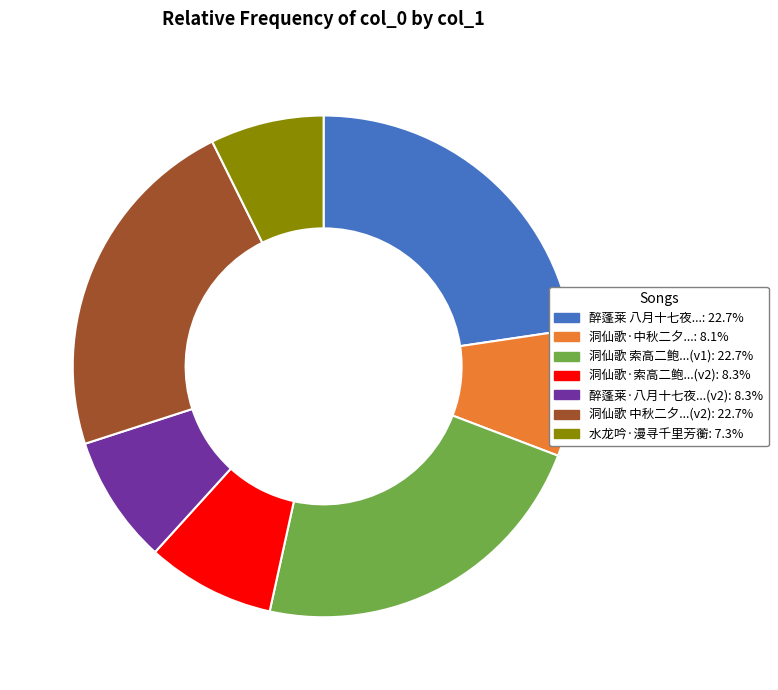

Does any single category account for the majority?

No